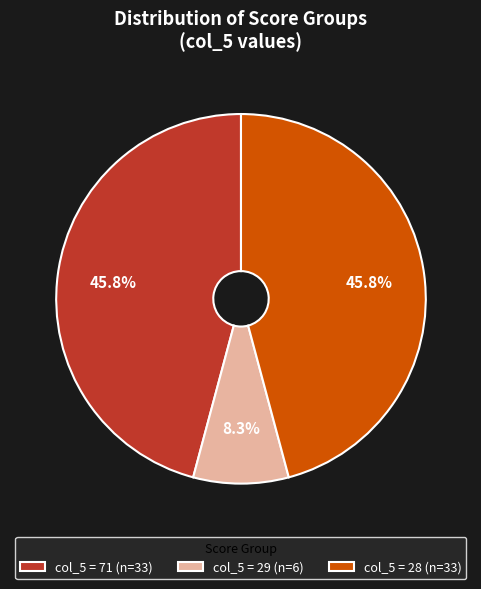

What is the smallest slice in the pie chart?

col_5 = 29 (n=6)